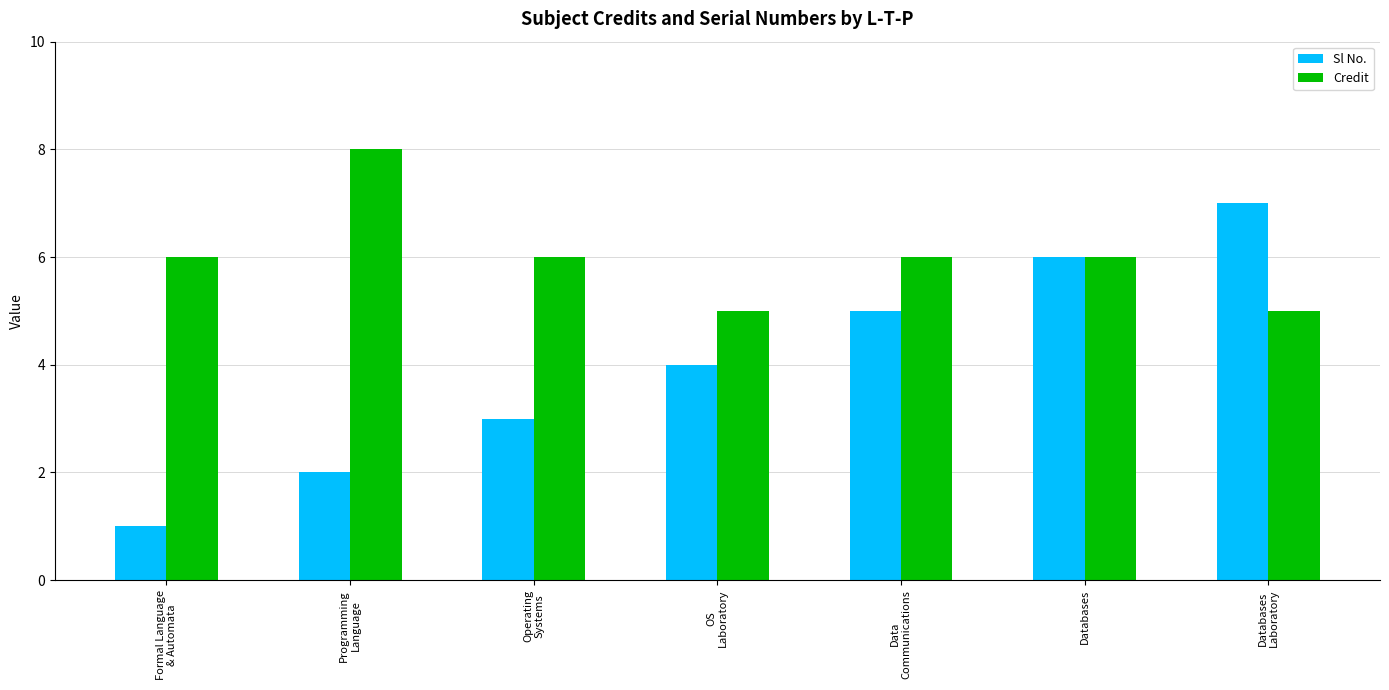

Which category has the highest value across all series?

Programming
Language